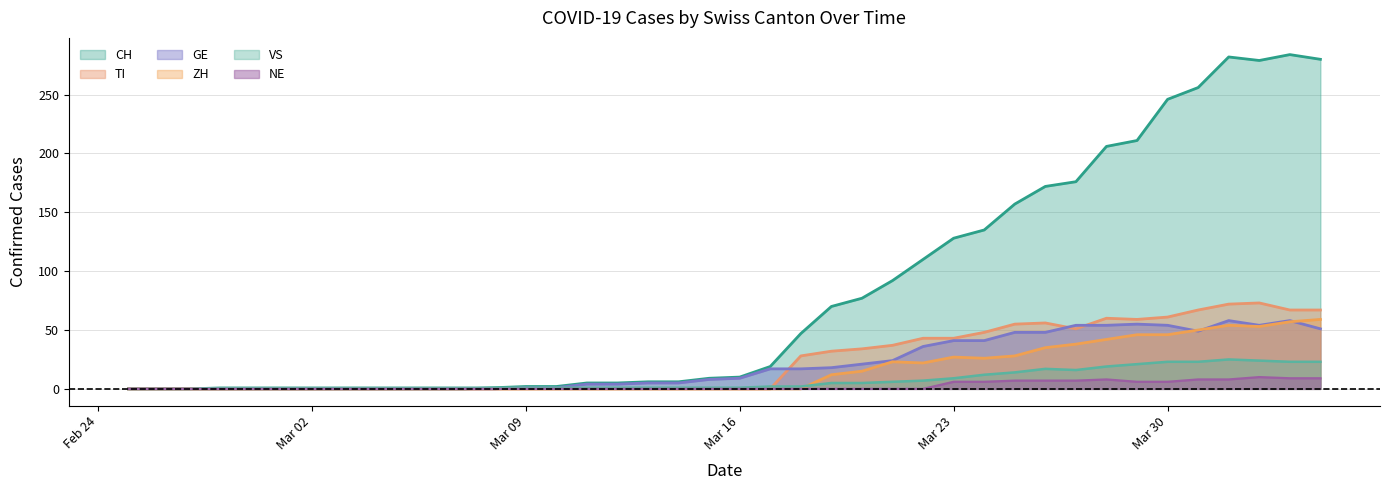

What are all the series names shown in the legend?

CH, TI, GE, ZH, VS, NE